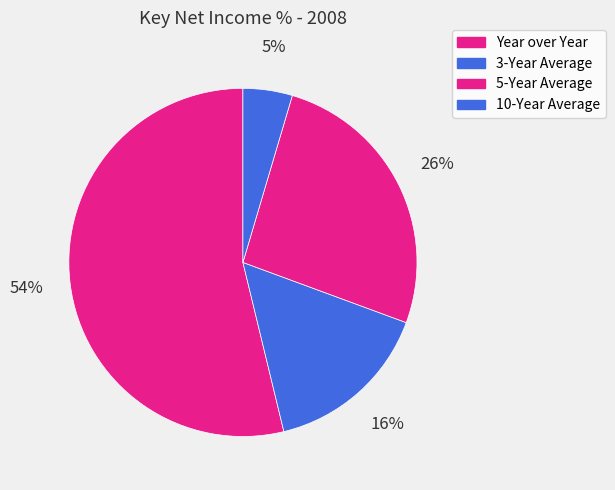

How many segments does this pie chart have?

4